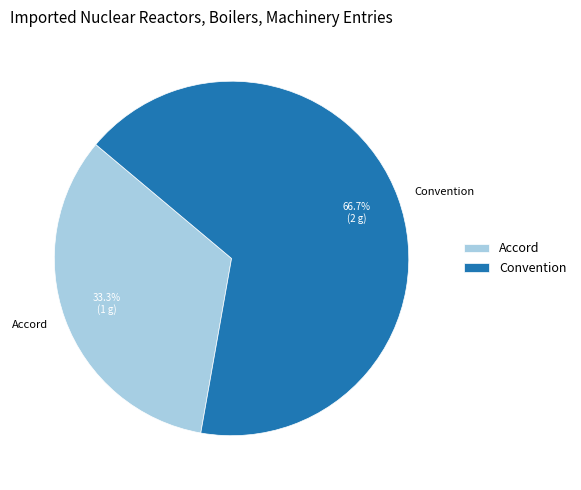

What percentage is NOT represented by Convention?

33.3%